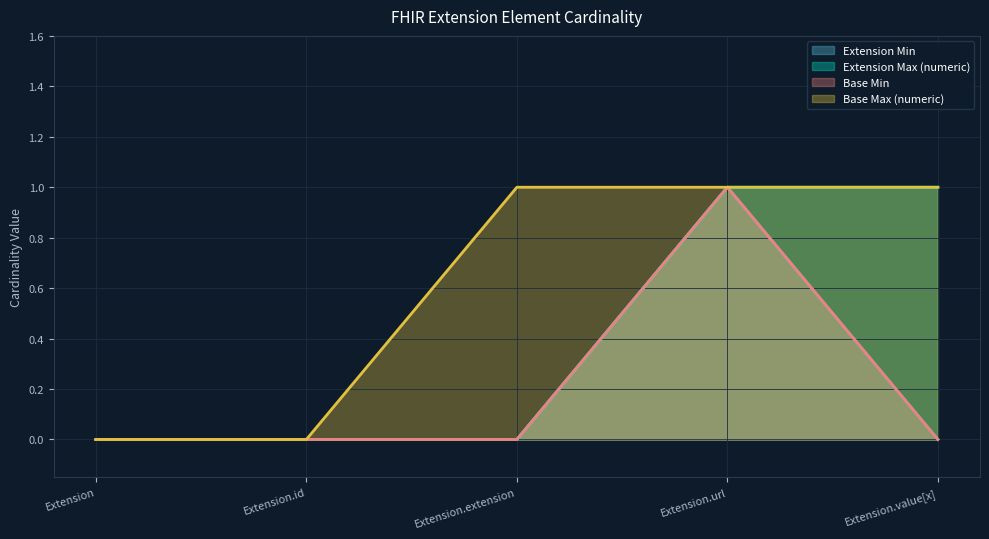

True or false: Base Min and Base Max (numeric) intersect in this chart.

False